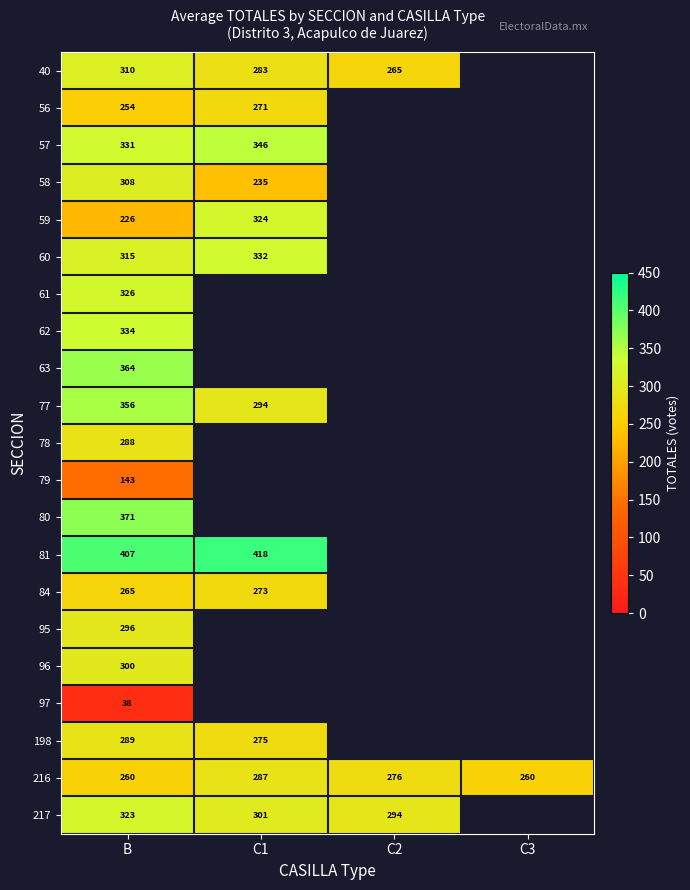

Is it true that 95 equals 296 at B?

True